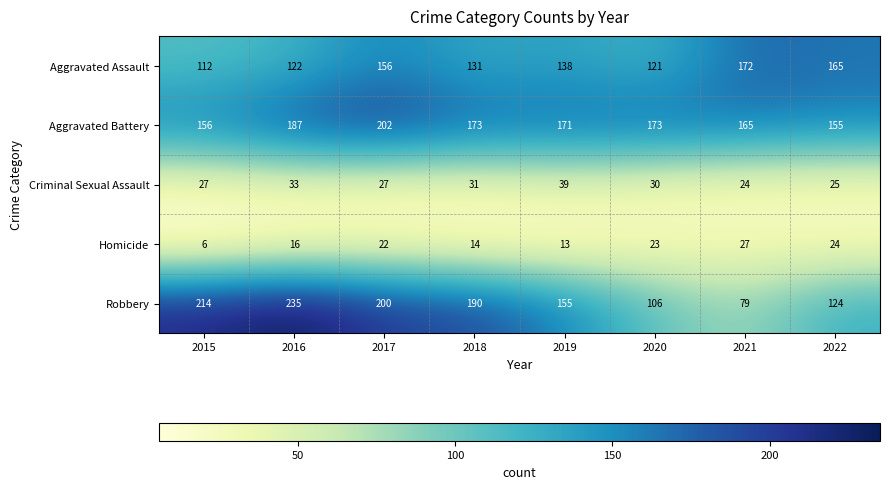

True or false: Aggravated Assault has a value of 172 at 2021.

True